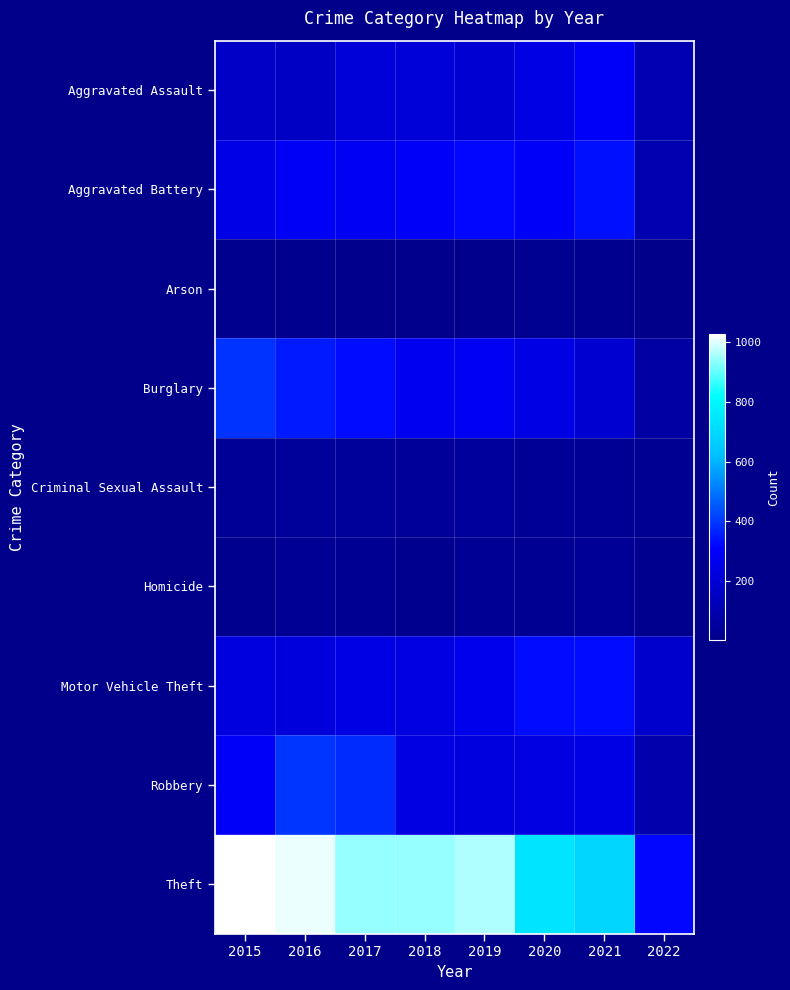

Which series has the widest spread of values?

Theft